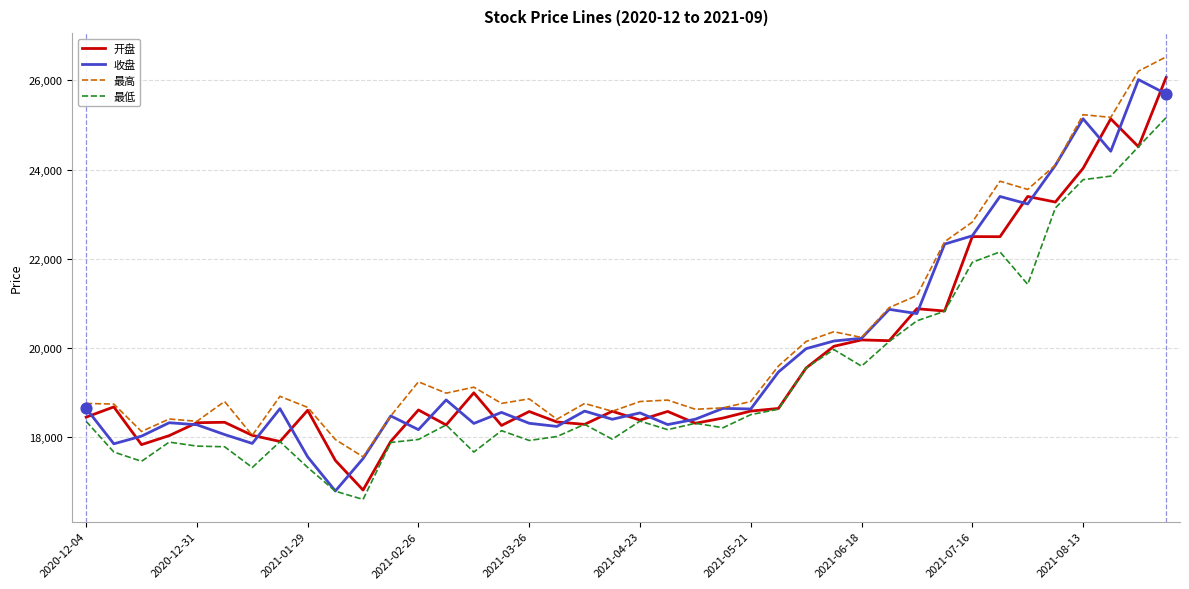

What is the greatest value displayed?

26527.7